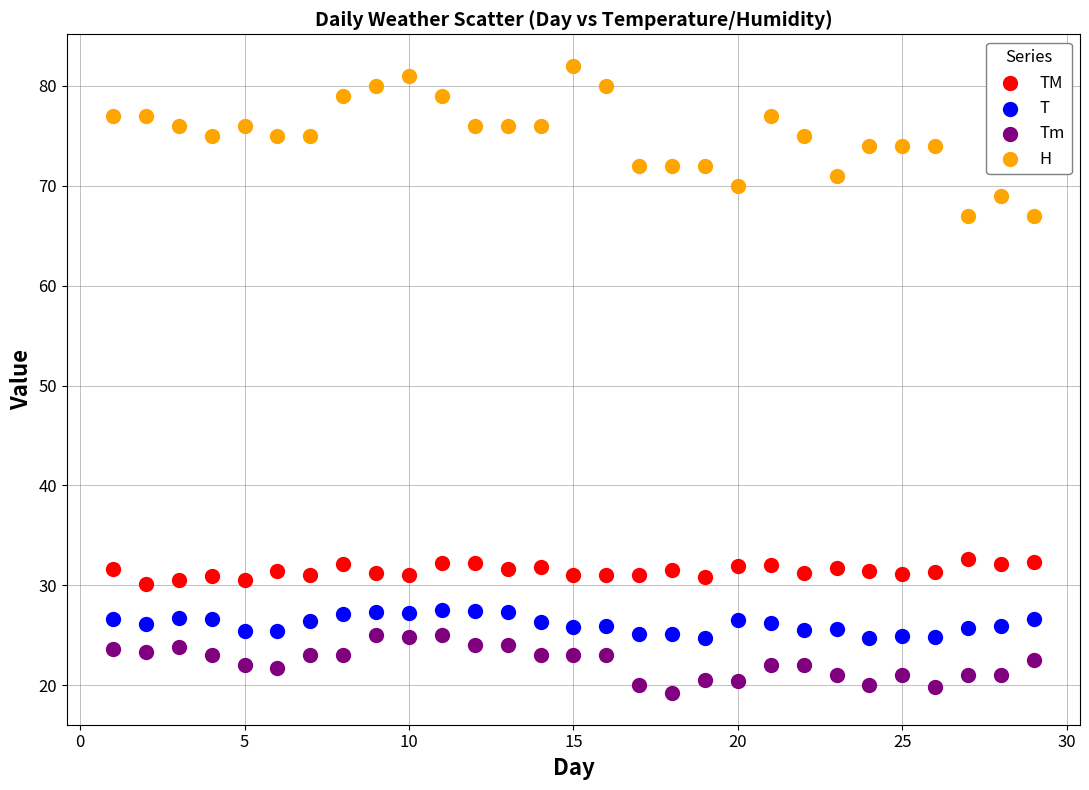

Which series reaches the minimum Y coordinate?

Tm